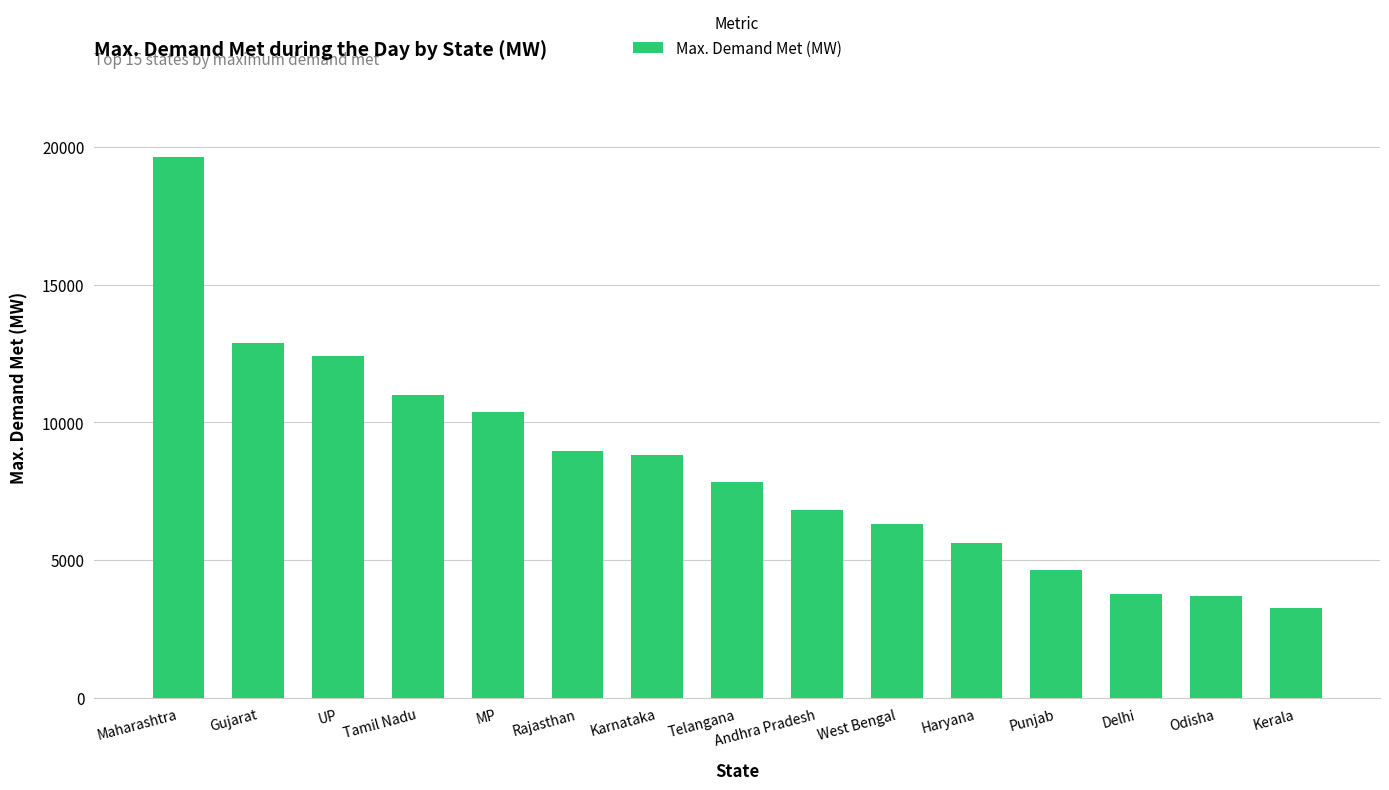

The value at Gujarat is 5369. True or false?

False